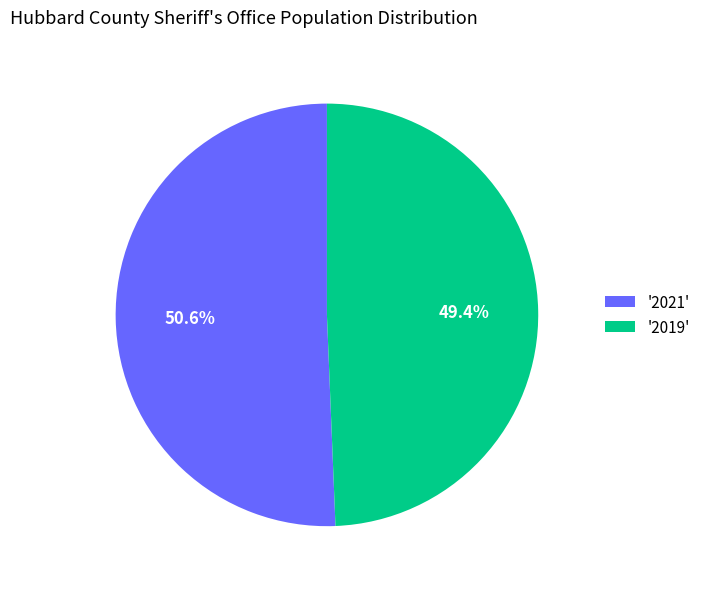

Rank the categories by value from highest to lowest.

'2021', '2019'